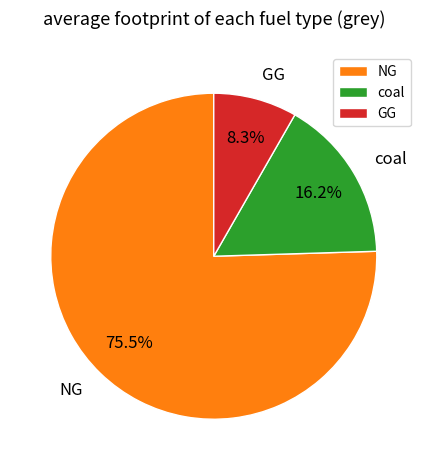

Does GG account for over 50% of the chart?

No